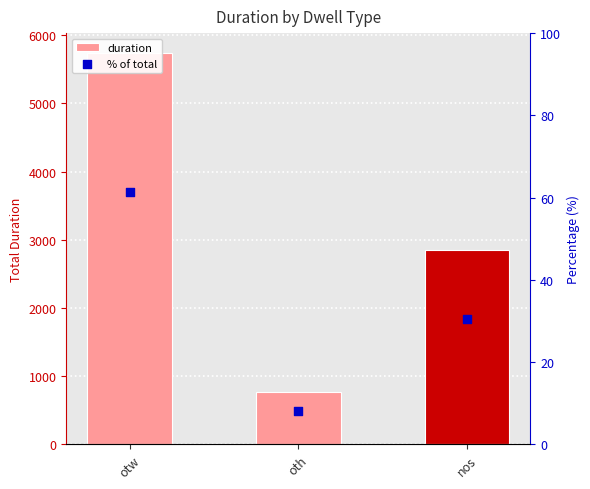

Which series has the largest total across all categories?

duration